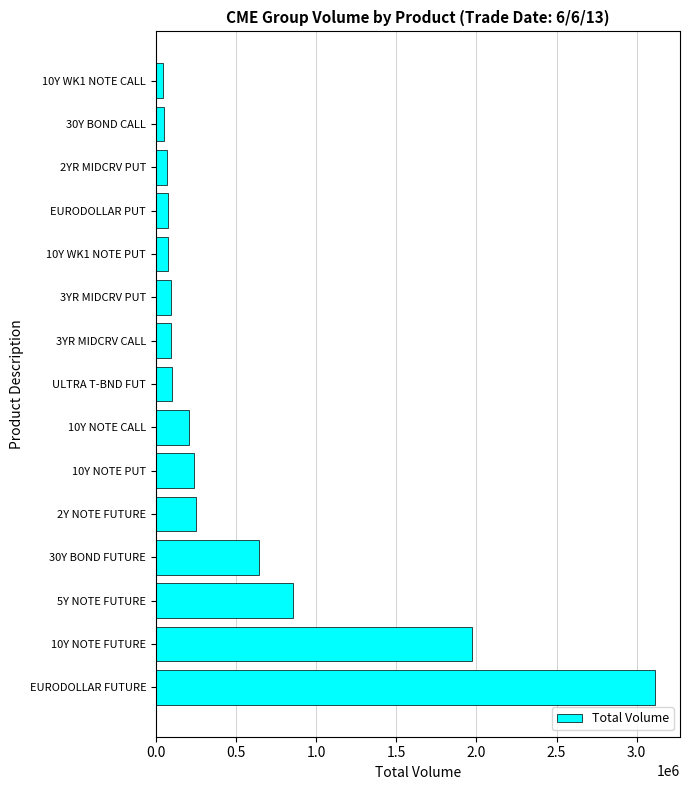

What is the sum of the values at 10Y NOTE PUT and 2YR MIDCRV PUT?

309574